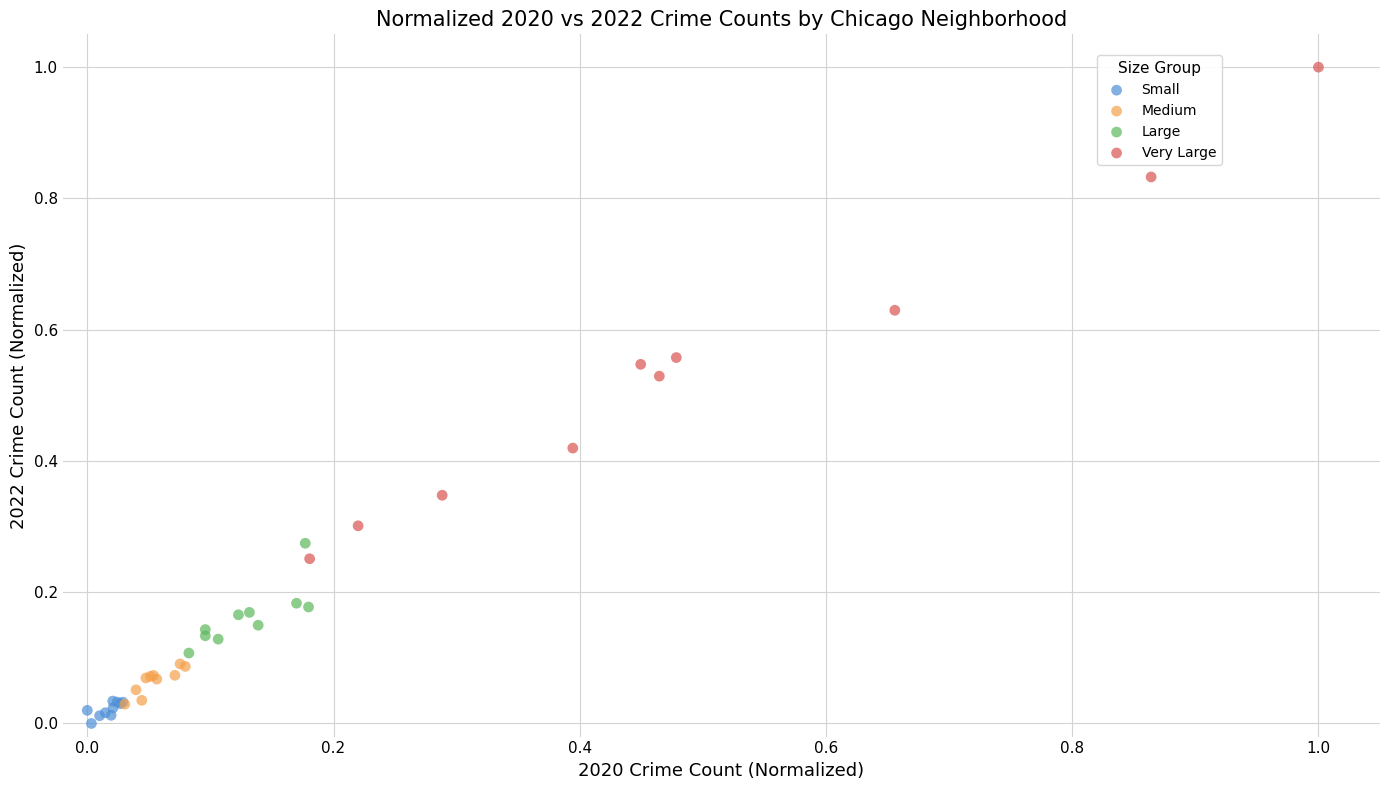

Which series reaches the maximum Y coordinate?

Very Large